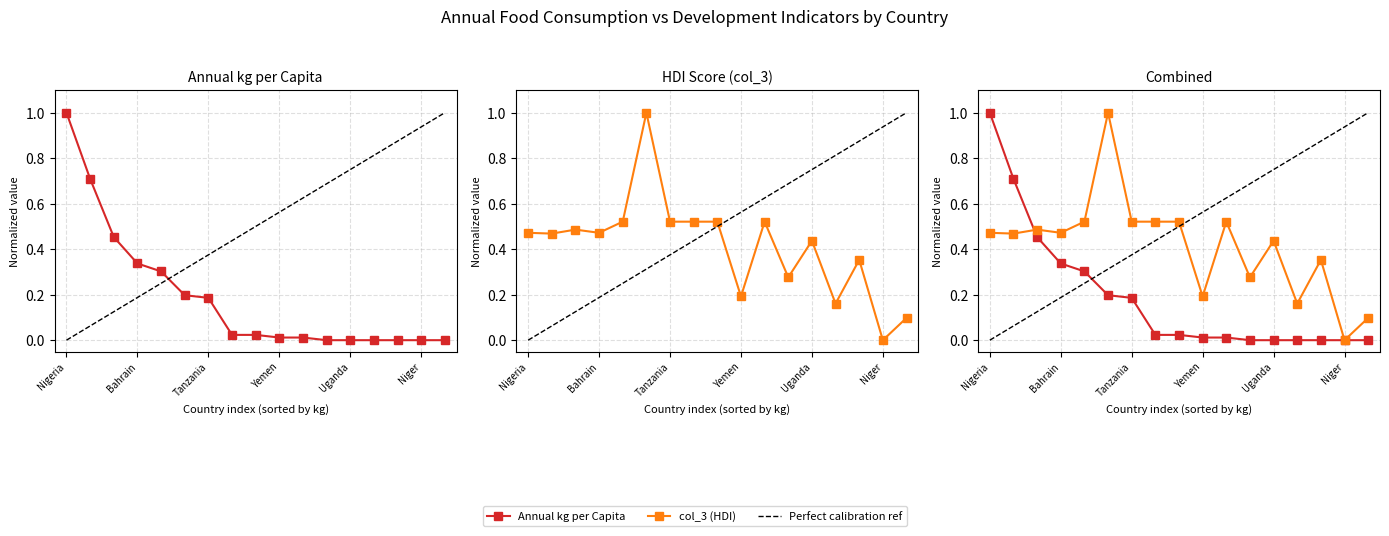

How many lines are shown in the chart?

3